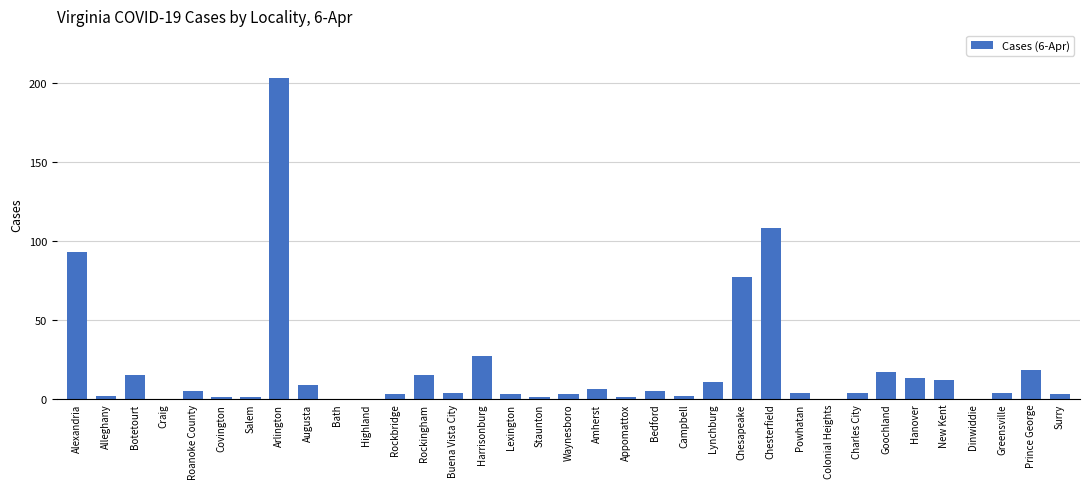

At which label is the value closest to 101?

Chesterfield